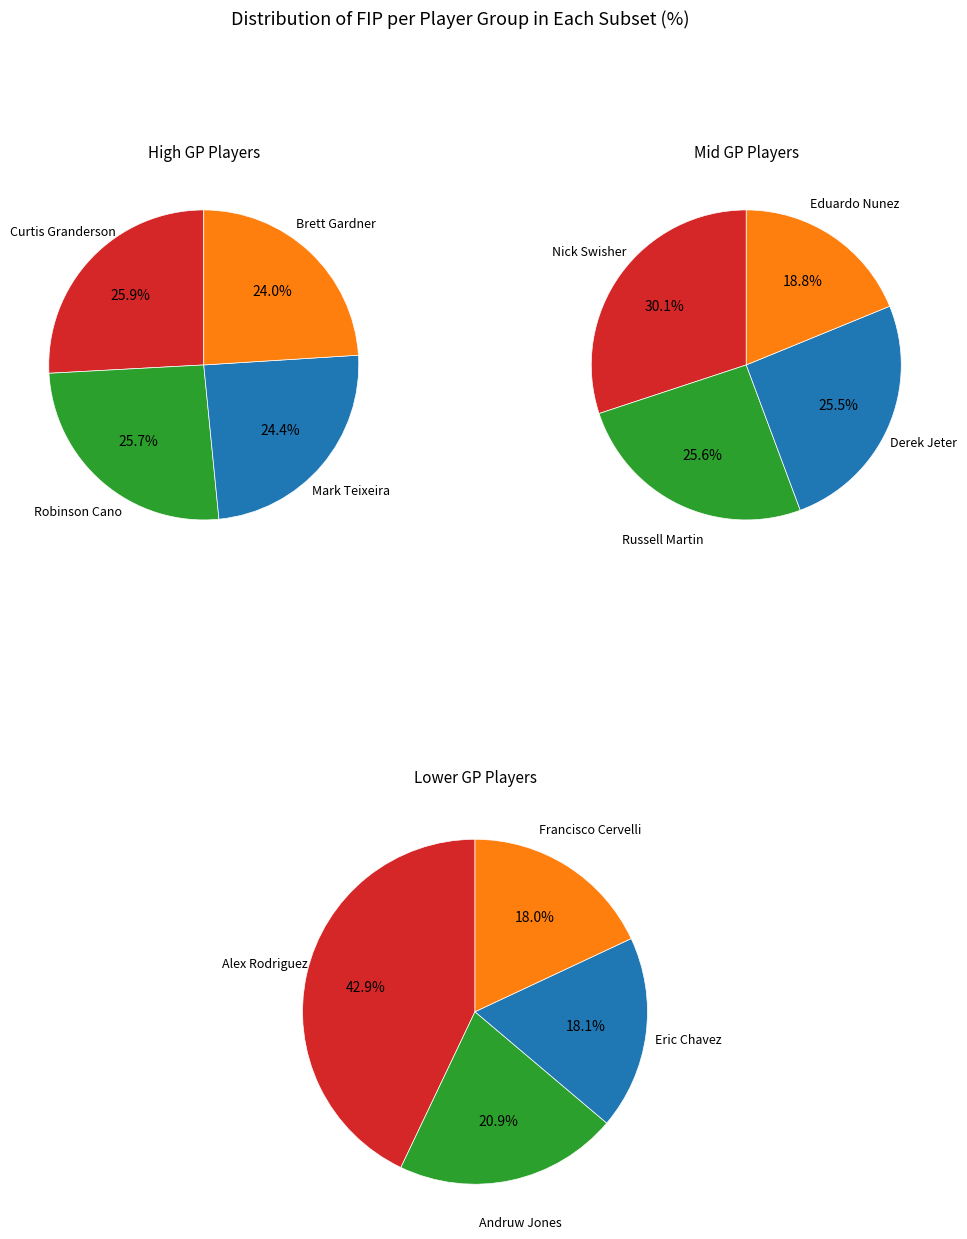

Does any single category account for the majority?

No